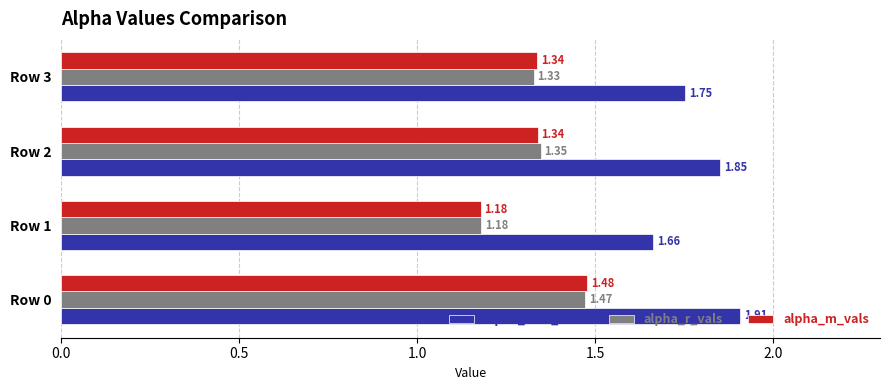

Rank the categories by alpha_max_vals value from highest to lowest.

Row 0, Row 2, Row 3, Row 1